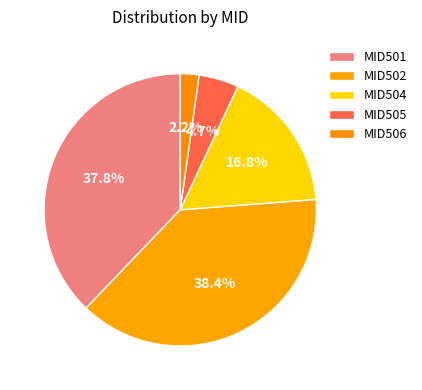

Rank the categories by value from lowest to highest.

MID506, MID505, MID504, MID501, MID502